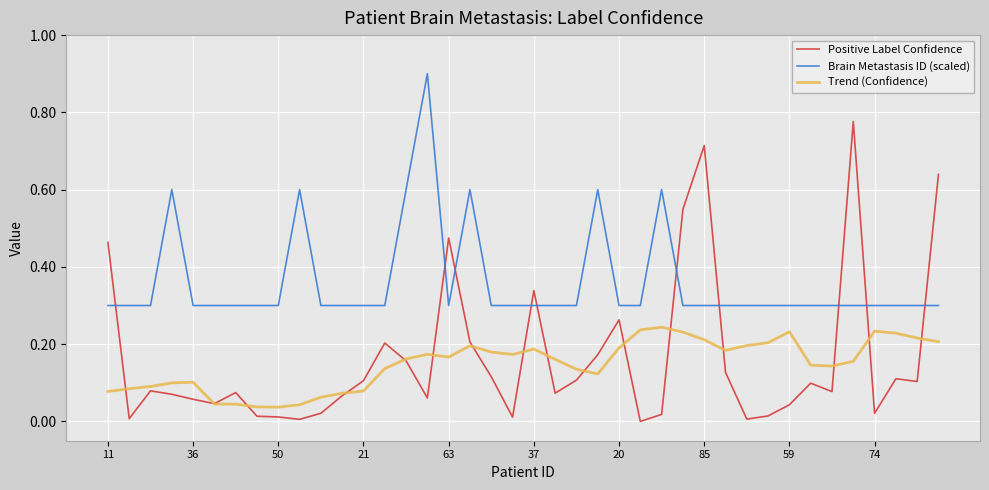

Which series has the largest total across all categories?

Brain Metastasis ID (scaled)